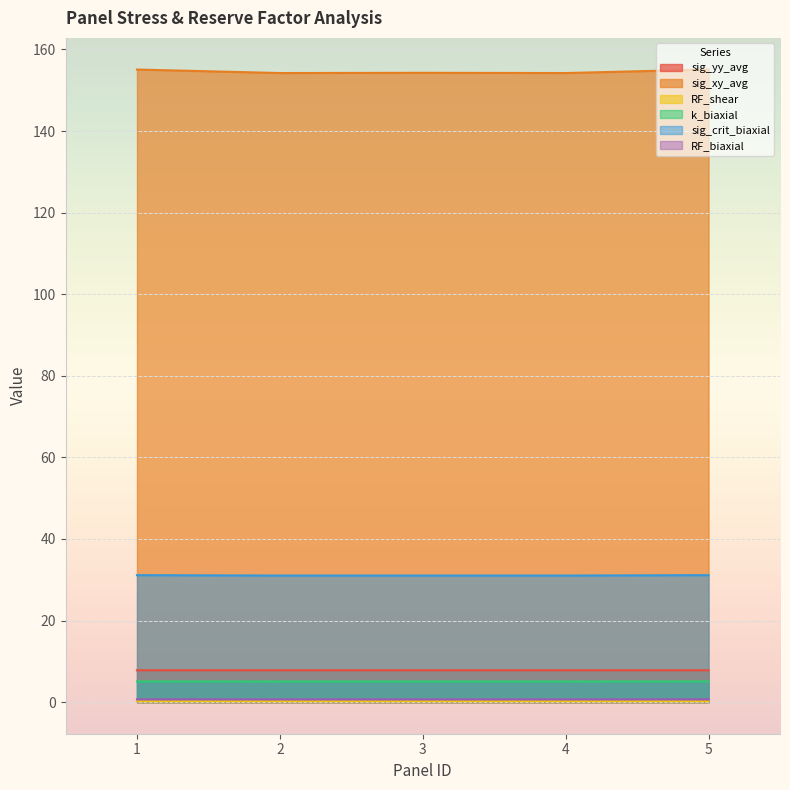

What are all the series names shown in the legend?

sig_yy_avg, sig_xy_avg, RF_shear, k_biaxial, sig_crit_biaxial, RF_biaxial